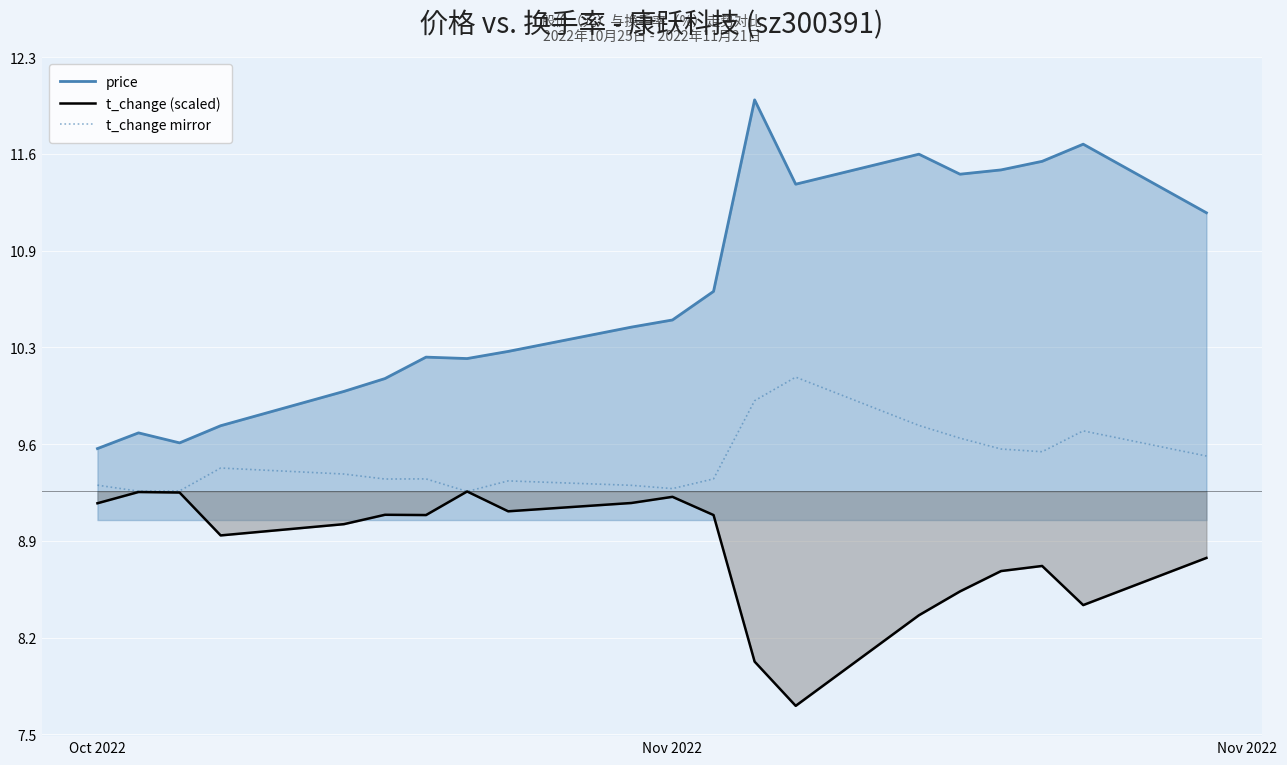

The price series shows 6.8 at 4. True or false?

False